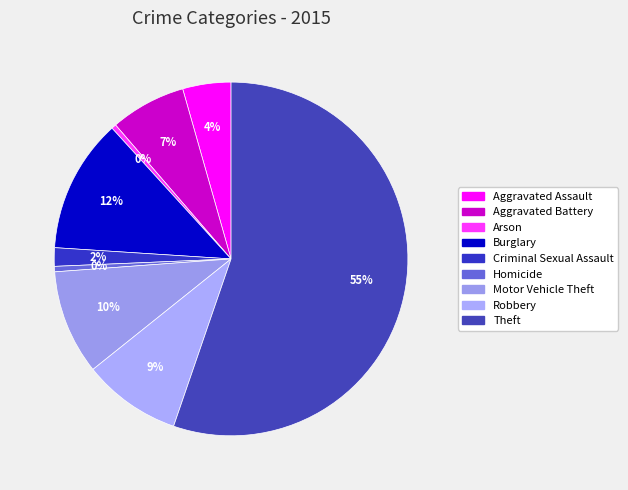

How many segments does this pie chart have?

9